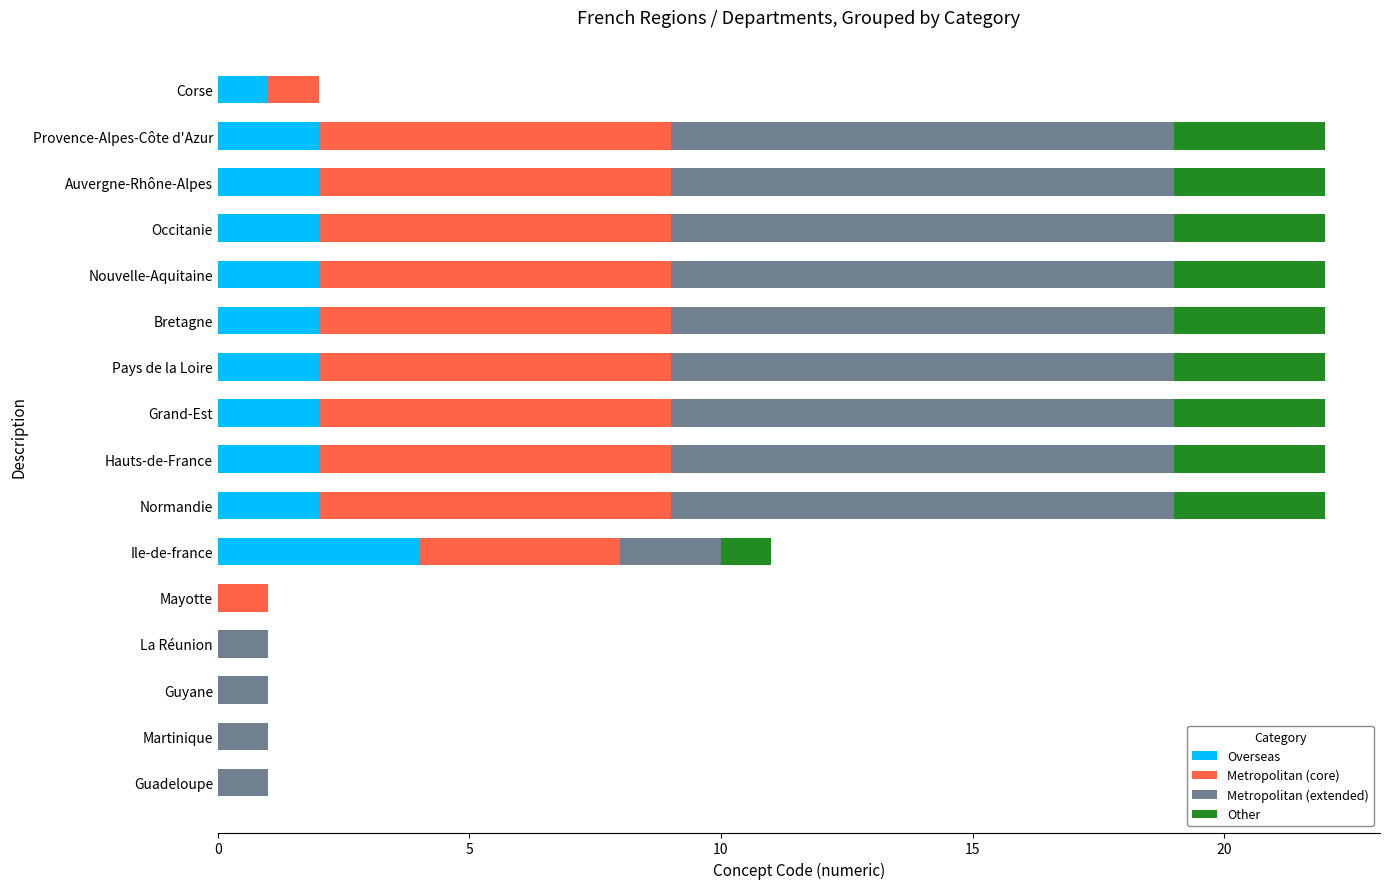

What is the total value across all series at Ile-de-france?

11